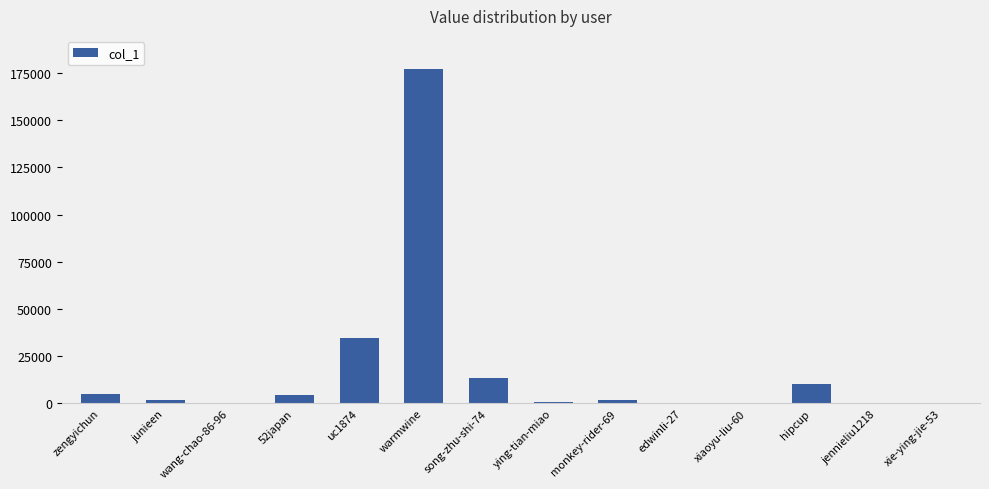

What is the greatest value displayed?

176936